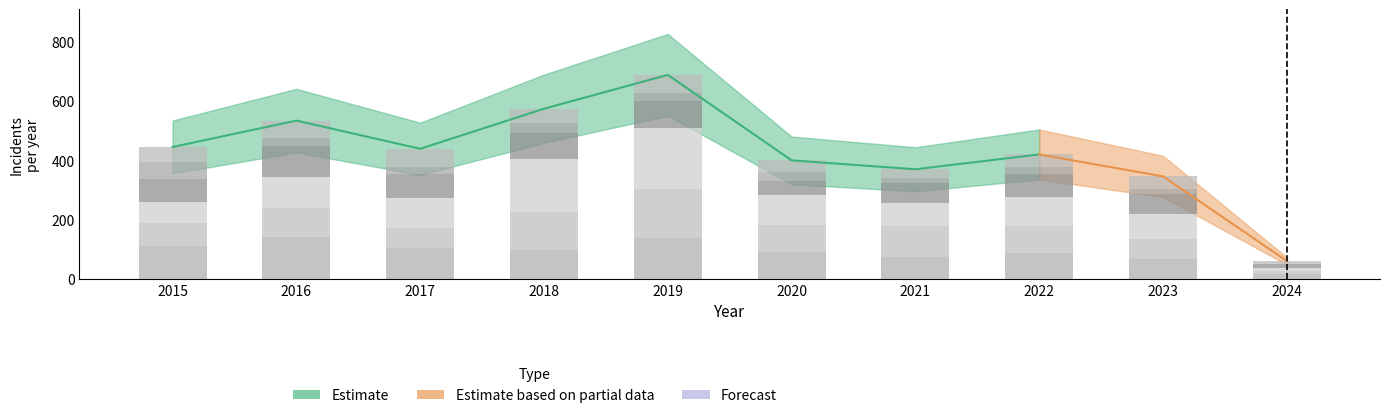

Reading left to right, transcribe all the data shown in this chart.

Englewood: 111	142	107	98	138	92	76	90	69	17
Austin: 78	99	65	130	167	92	104	89	68	11
Garfield Park: 73	103	101	178	204	100	79	98	85	12
Grand Crossing: 77	106	82	88	91	47	66	77	67	12
Auburn Gresham: 56	28	23	33	29	30	15	23	16	1
Chatham: 51	57	62	48	60	40	31	44	42	9